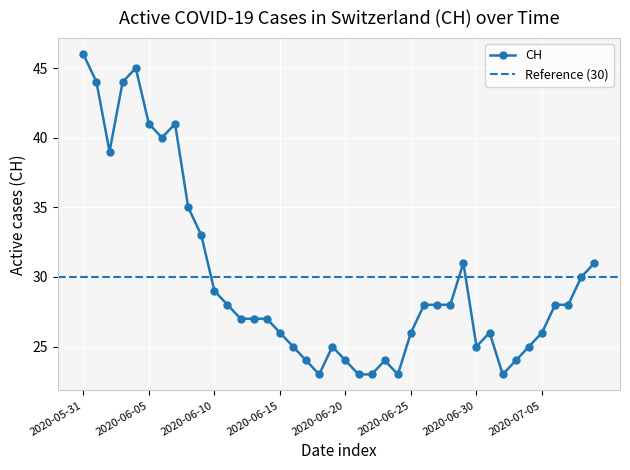

What is the sum of the values at 2020-06-21 and 2020-06-24?

46